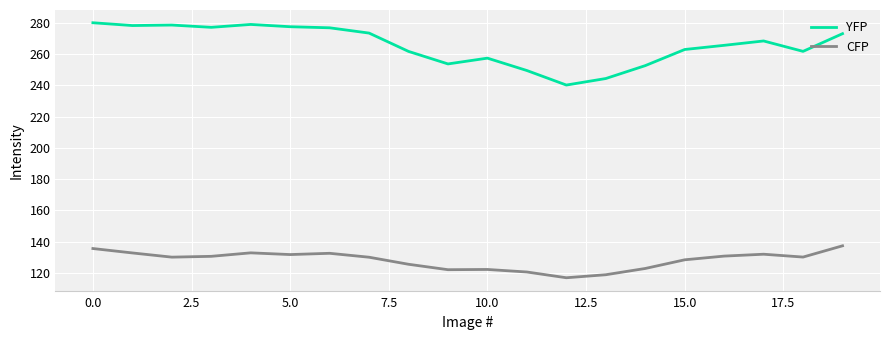

List the series in order of their peak value, highest first.

YFP, CFP